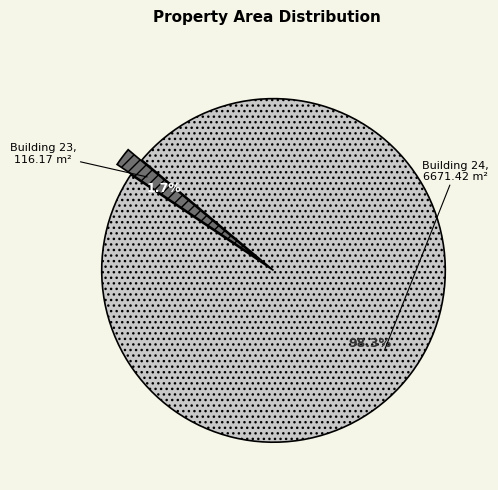

Is there a majority slice in this chart?

Yes